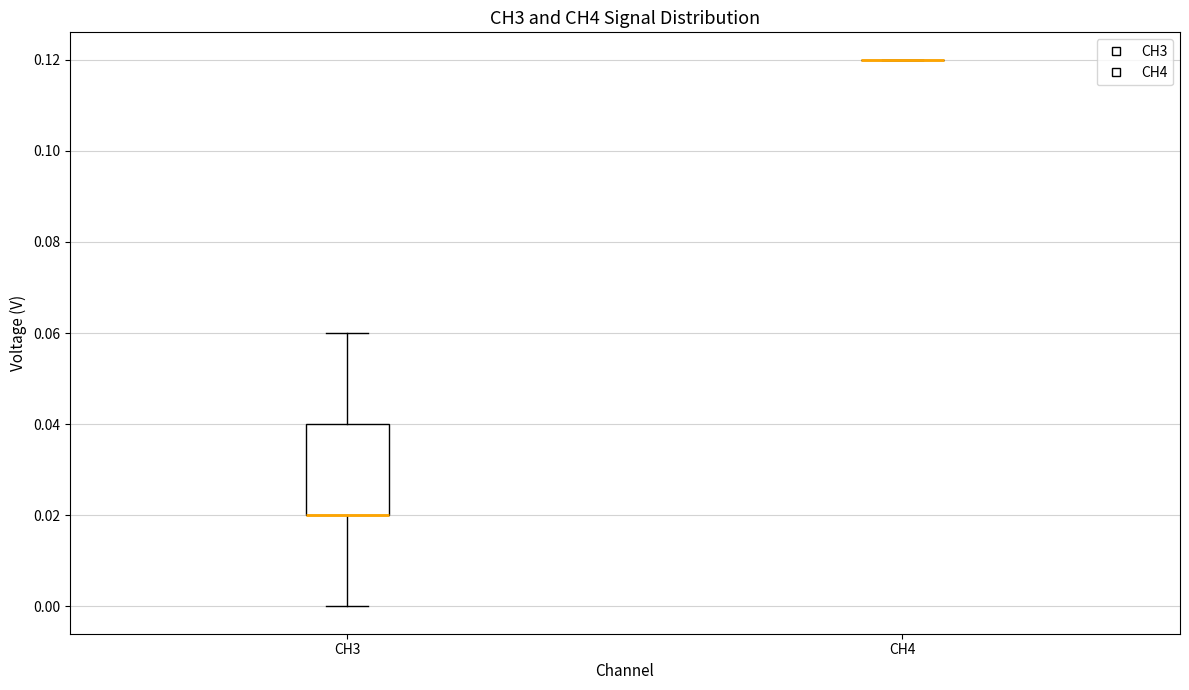

Which box is the tallest, from its lower edge to its upper edge?

CH3